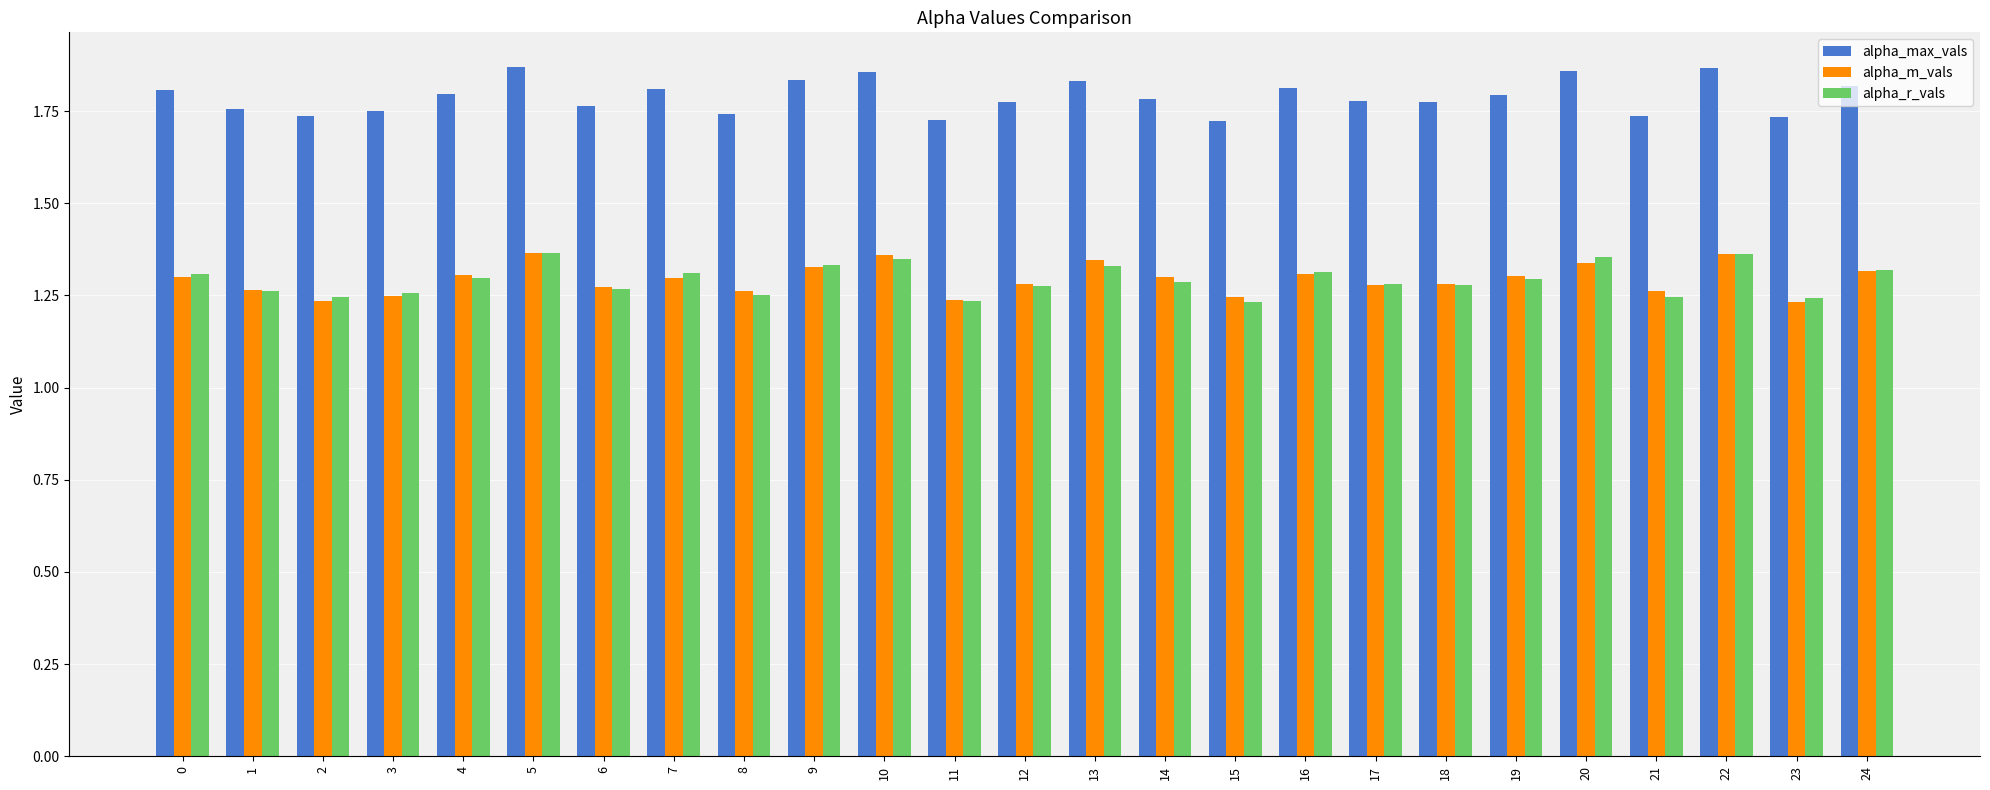

Is the value of alpha_r_vals at 14 greater than the value of alpha_max_vals at 9?

No